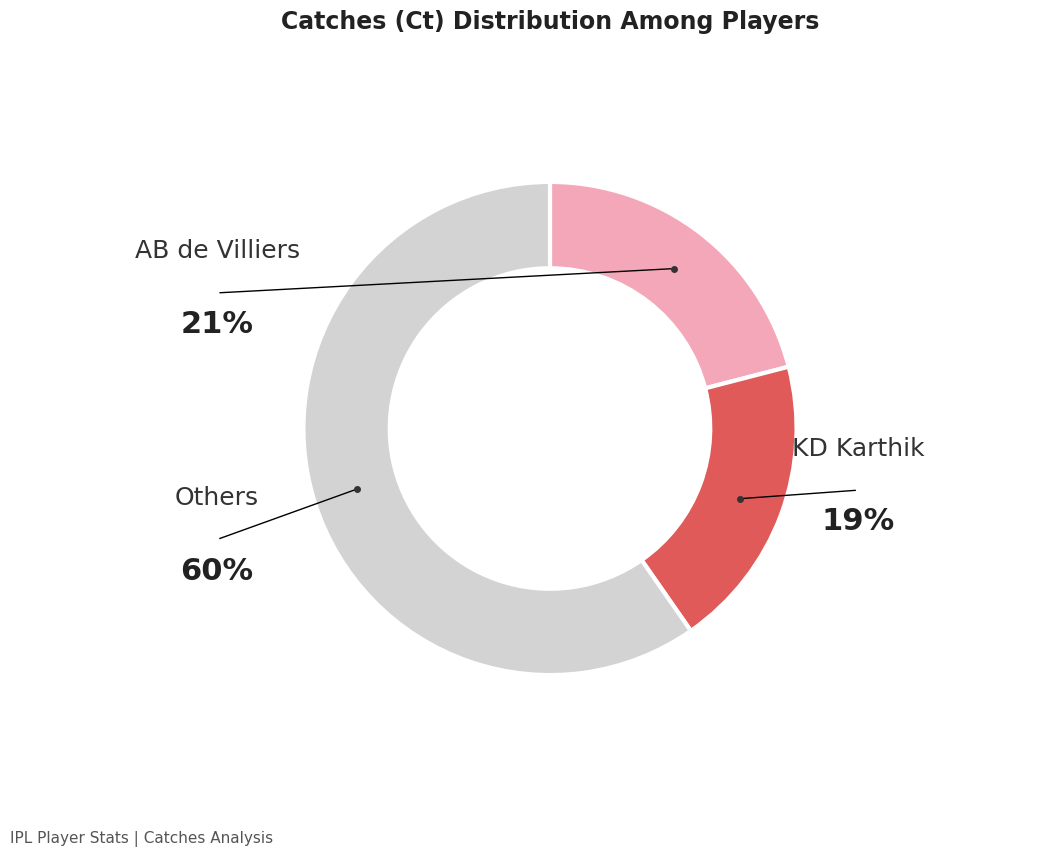

Does any single category account for the majority?

Yes